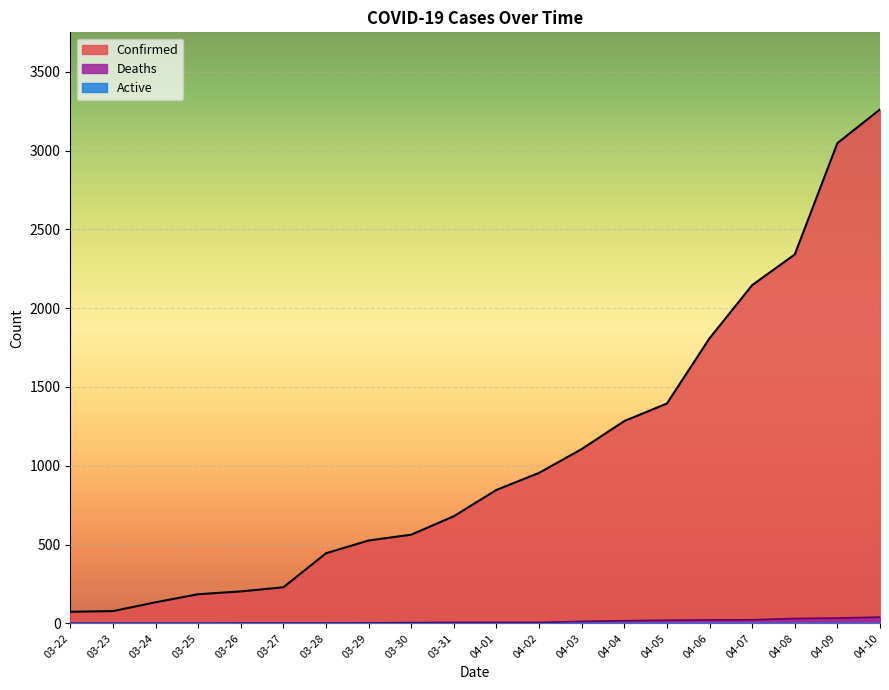

At 03-25, list the series in order from largest to smallest.

Confirmed, Deaths